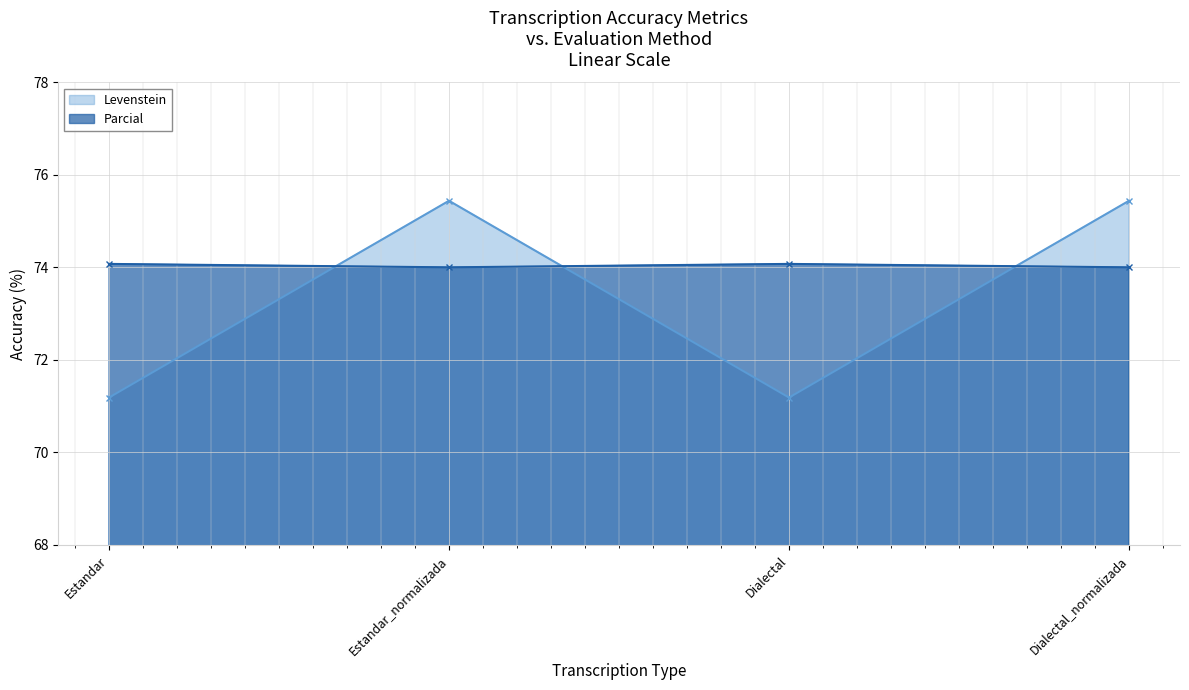

What is the average value of the Levenstein series?

73.3